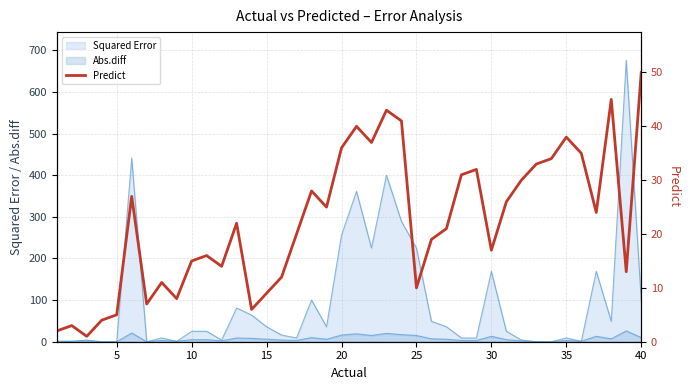

Does the chart have visible grid lines?

Yes